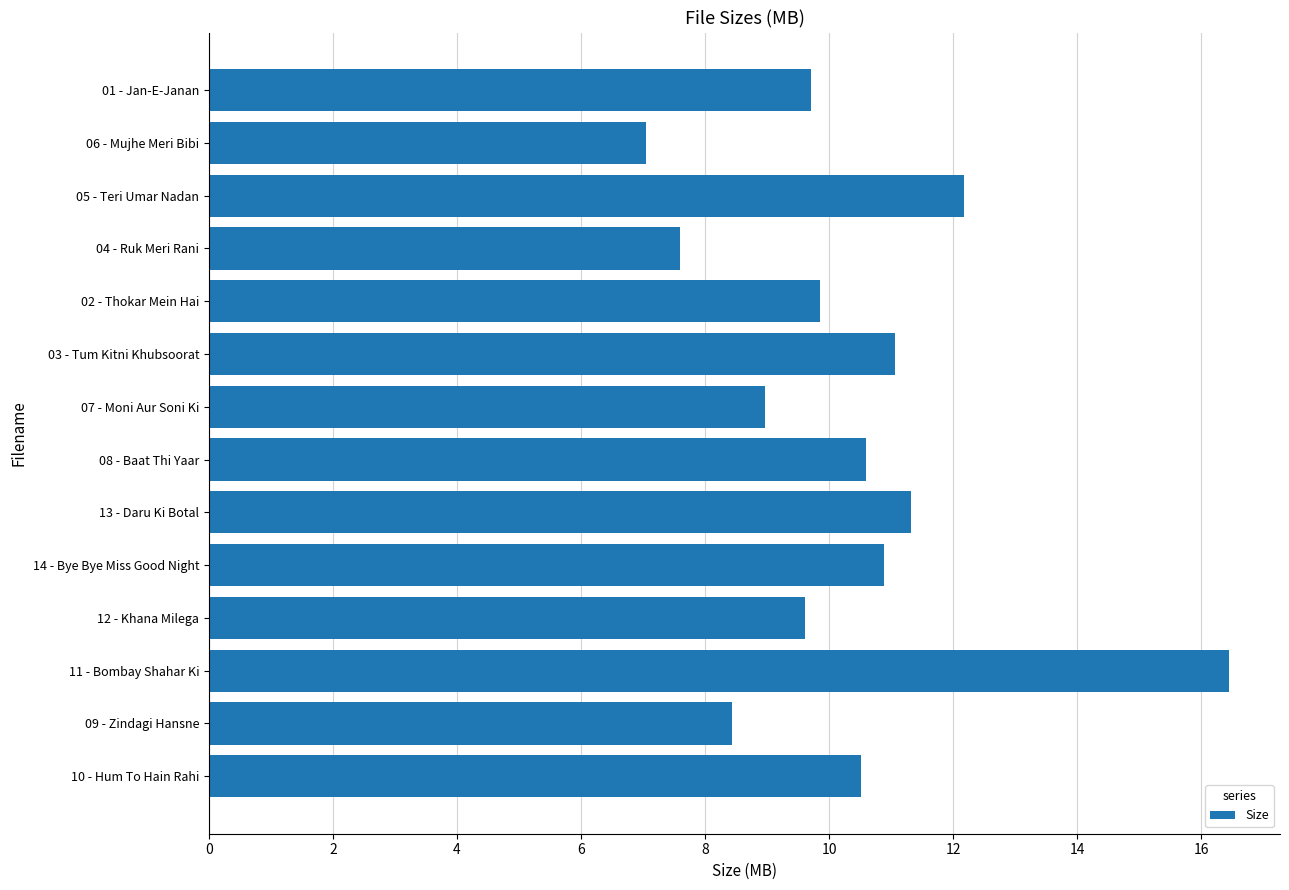

Which has a higher value, 14 - Bye Bye Miss Good Night or 09 - Zindagi Hansne?

14 - Bye Bye Miss Good Night